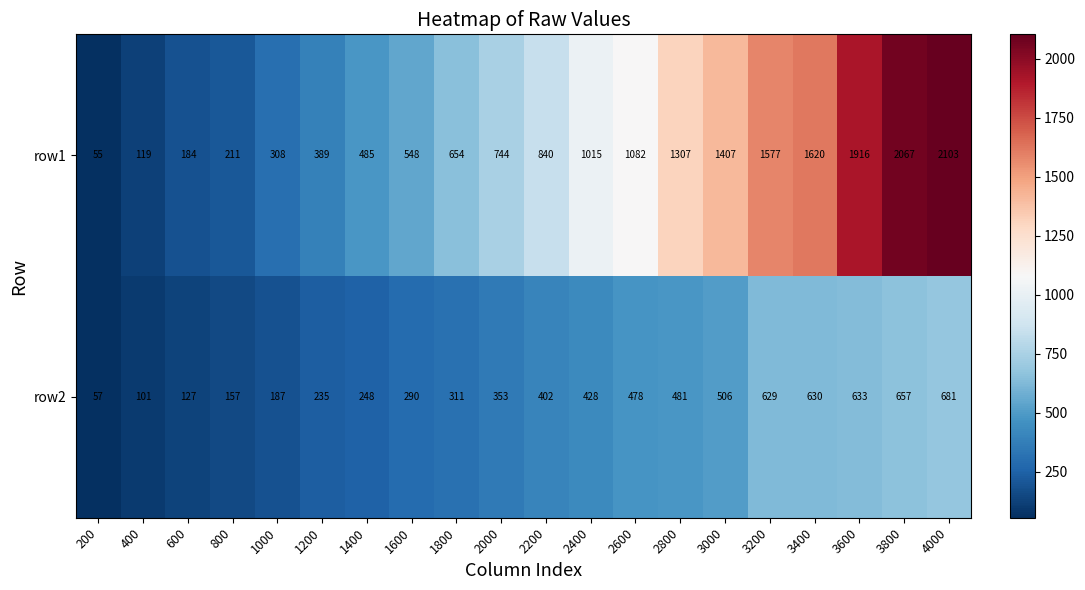

List the series in order of their peak value, highest first.

row1, row2